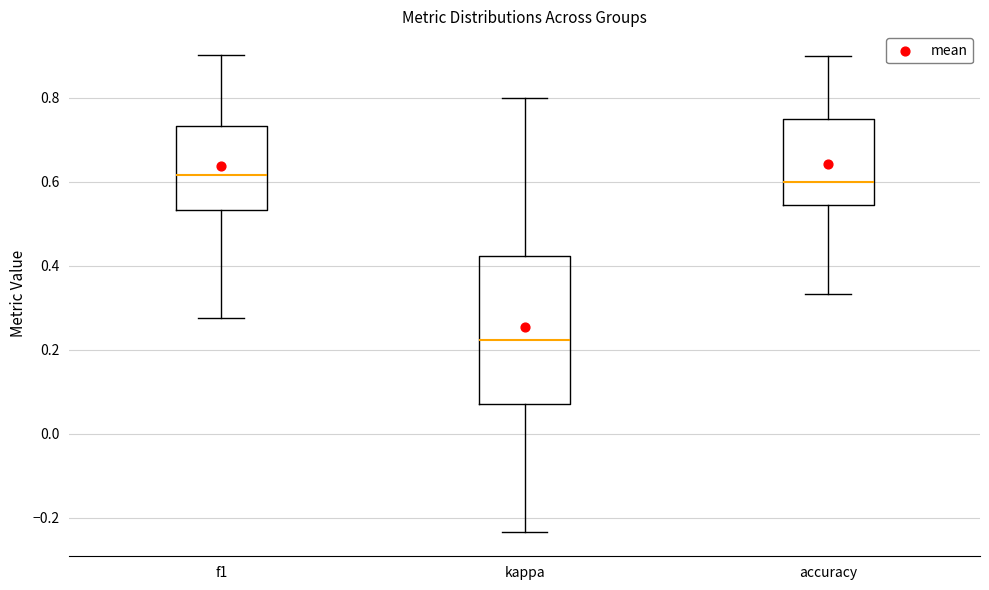

Reading left to right, transcribe this box plot: for each box, give where its median line is, the range the box spans, and where its two whiskers end, as read against the y-axis. The values are not printed on the chart, so give them approximately, as read against the axis.

f1: median 0.62, box 0.54 to 0.74, whiskers 0.28 to 0.90
kappa: median 0.22, box 0.08 to 0.42, whiskers -0.24 to 0.80
accuracy: median 0.60, box 0.54 to 0.76, whiskers 0.34 to 0.90